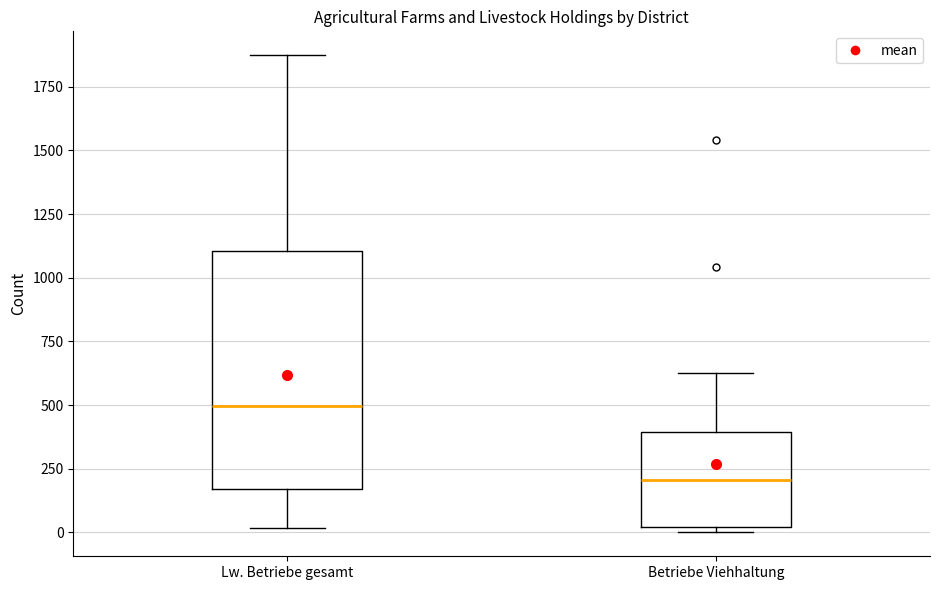

Where is the lower edge of the box for Betriebe Viehhaltung on the y-axis? The values are not printed on the chart, so give them approximately, as read against the axis.

0